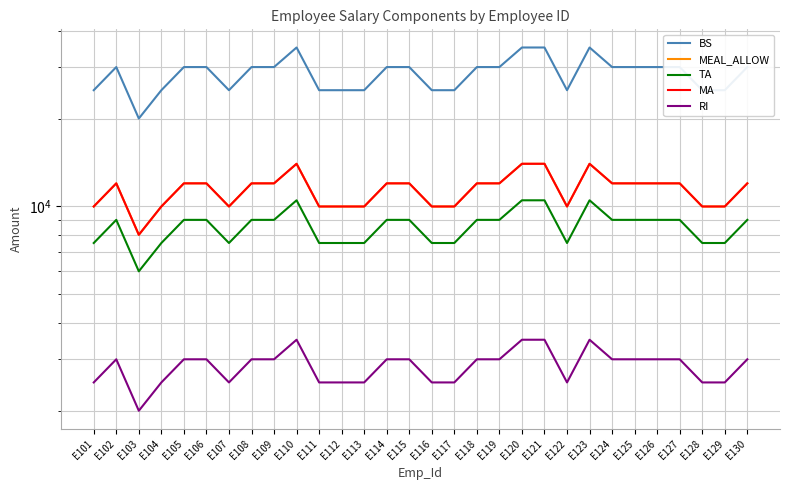

Between E101 and E108, which is larger?

E108